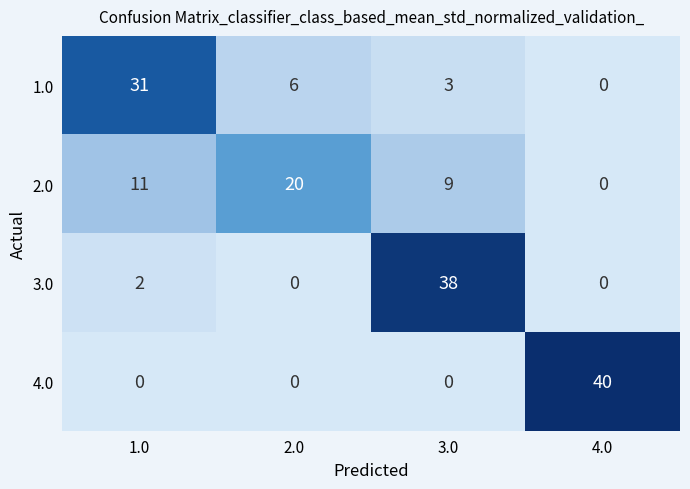

At which label does 1.0 first exceed 6?

1.0